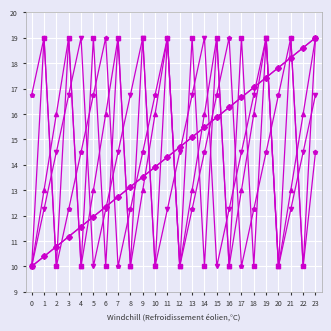

Is this an area chart (filled region under the line)?

No